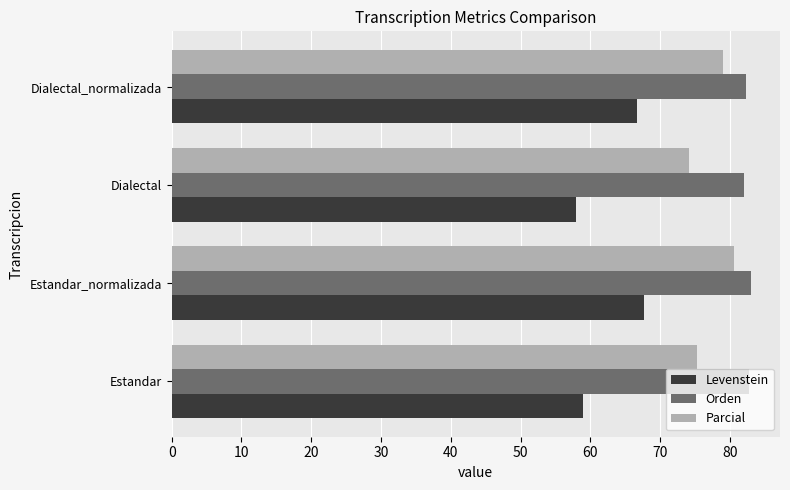

What is the sum of the Levenstein values at Dialectal and Estandar?

116.9